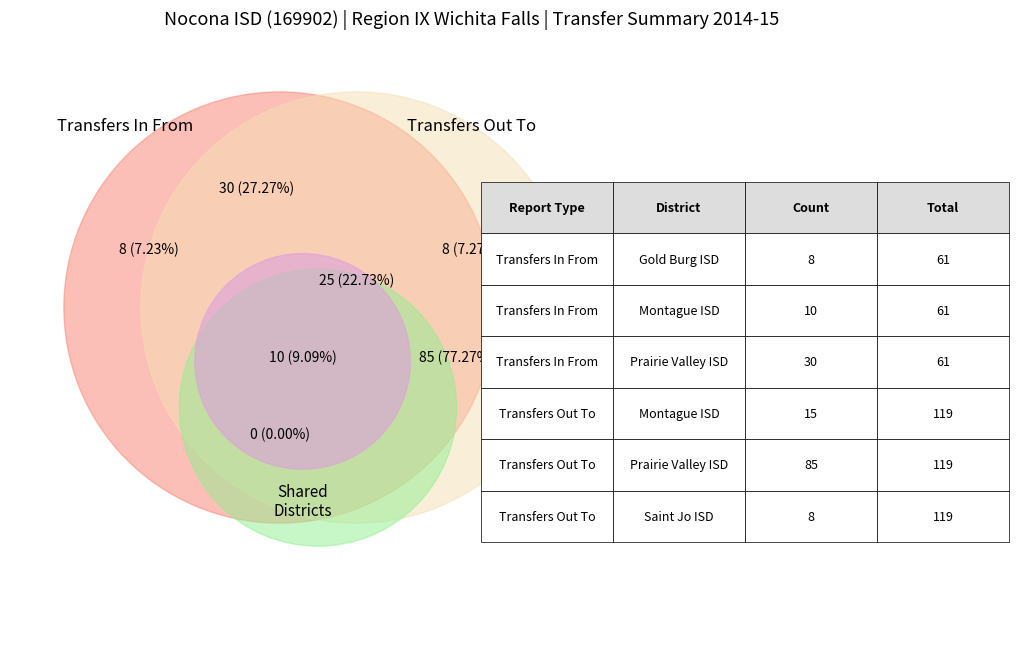

To the nearest percent, what portion does Total represent?

52%